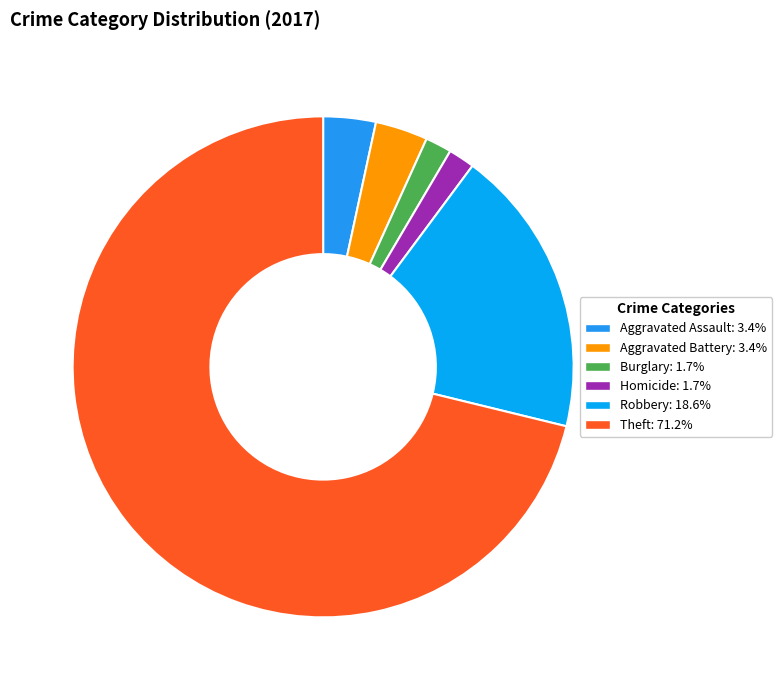

What is the largest slice in the pie chart?

Theft